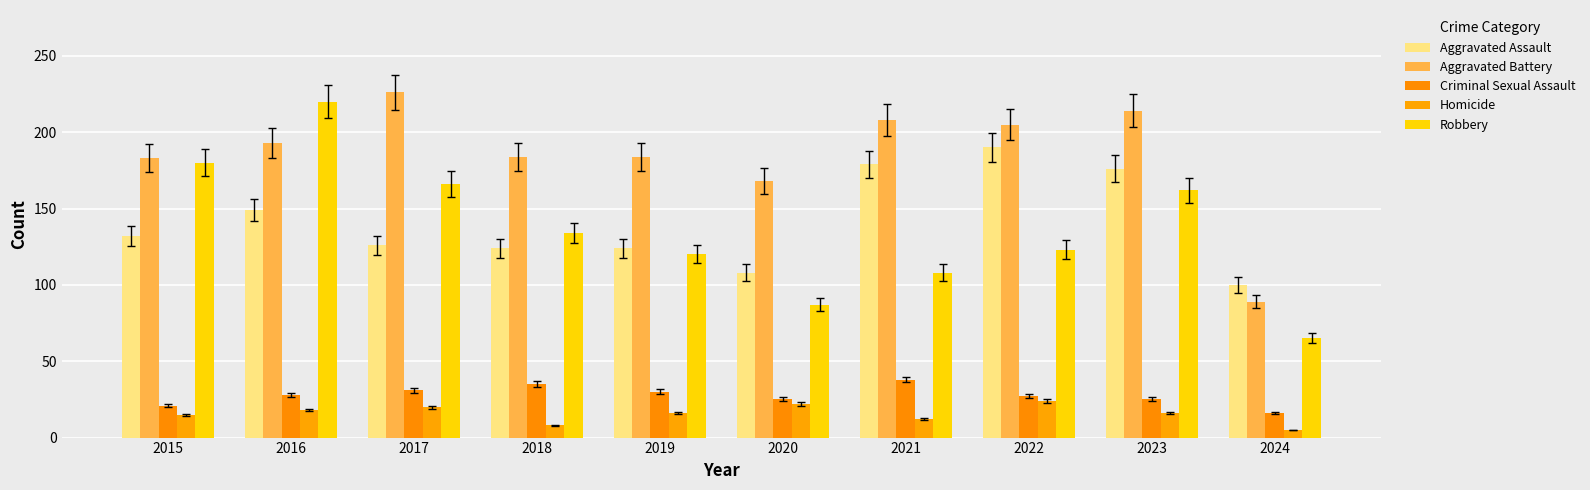

Which category has the lowest value in the Aggravated Battery series?

2024